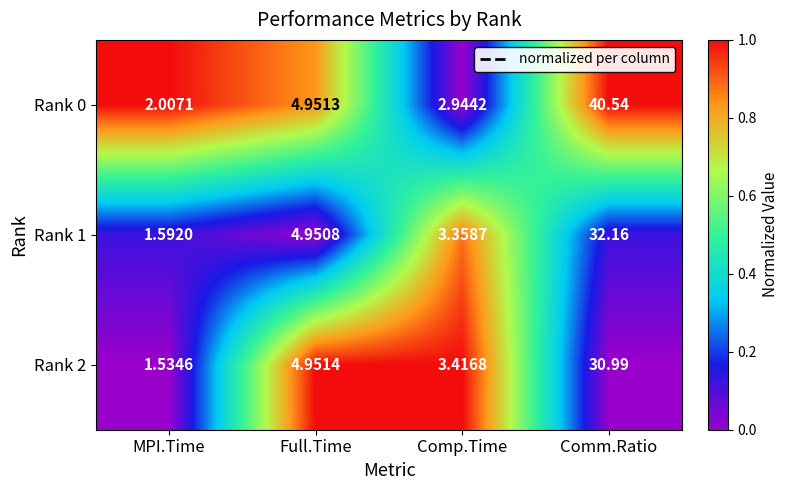

Is the value of Rank 1 at MPI.Time greater than the value of Rank 0 at MPI.Time?

No